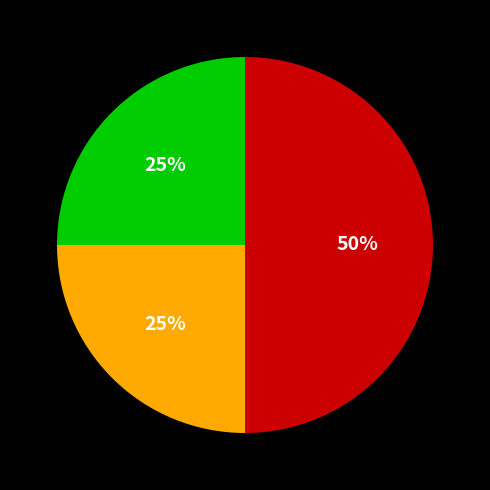

To the nearest percent, what is the difference between the largest and smallest slice percentages?

25%